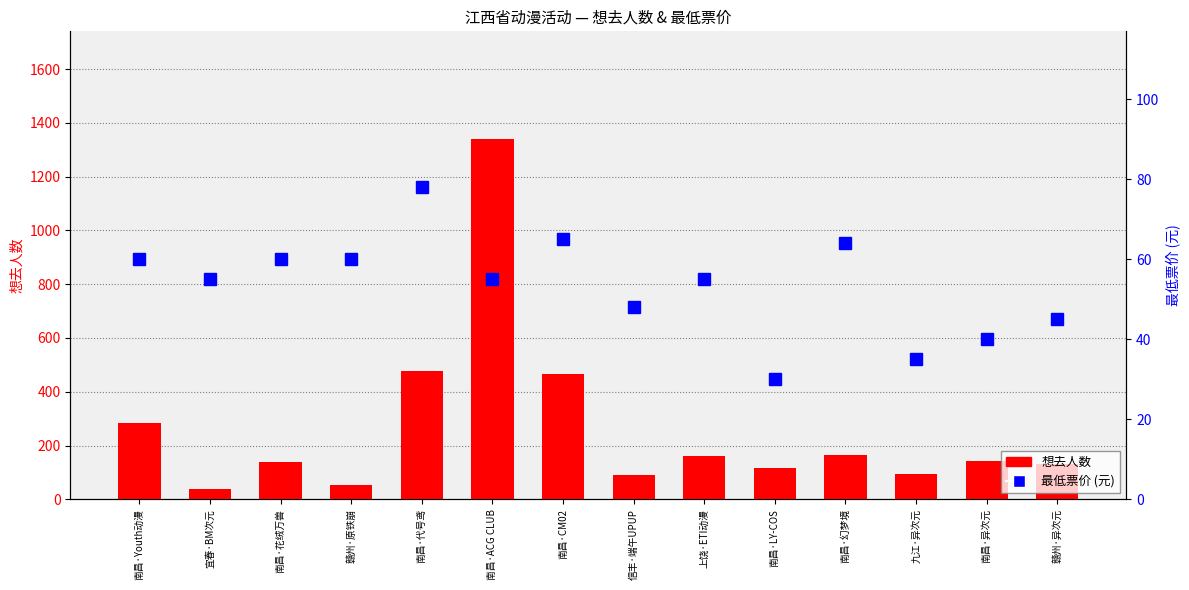

What position from the right is 赣州·原铁崩?

11